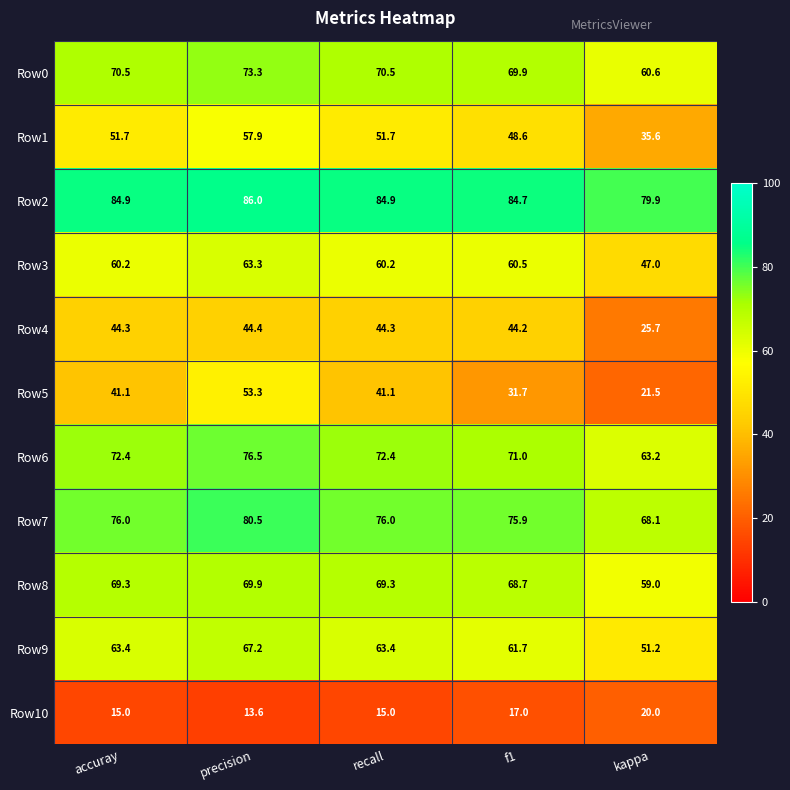

True or false: Row8 has a value of 68.7 at f1.

True